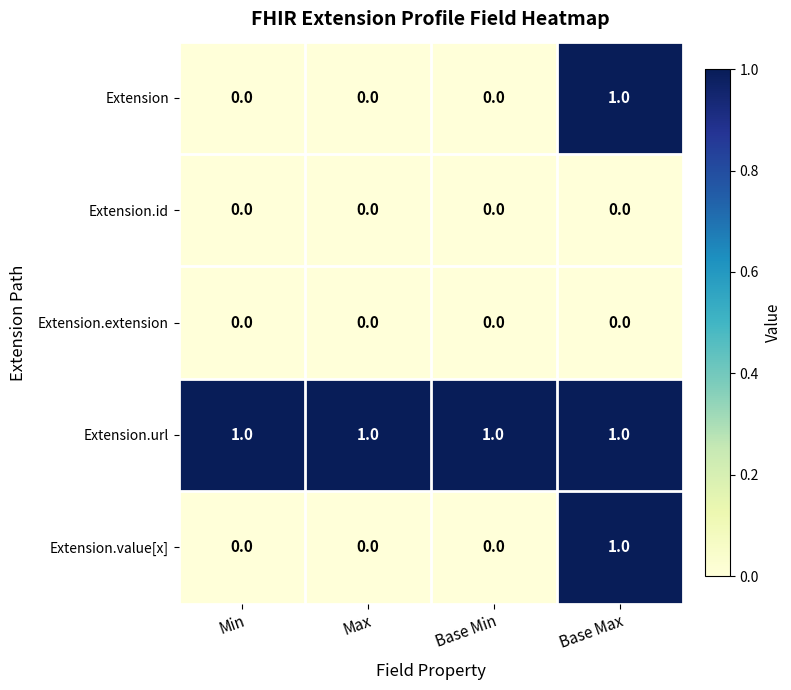

Is it true that Extension.url equals 1 at Min?

True